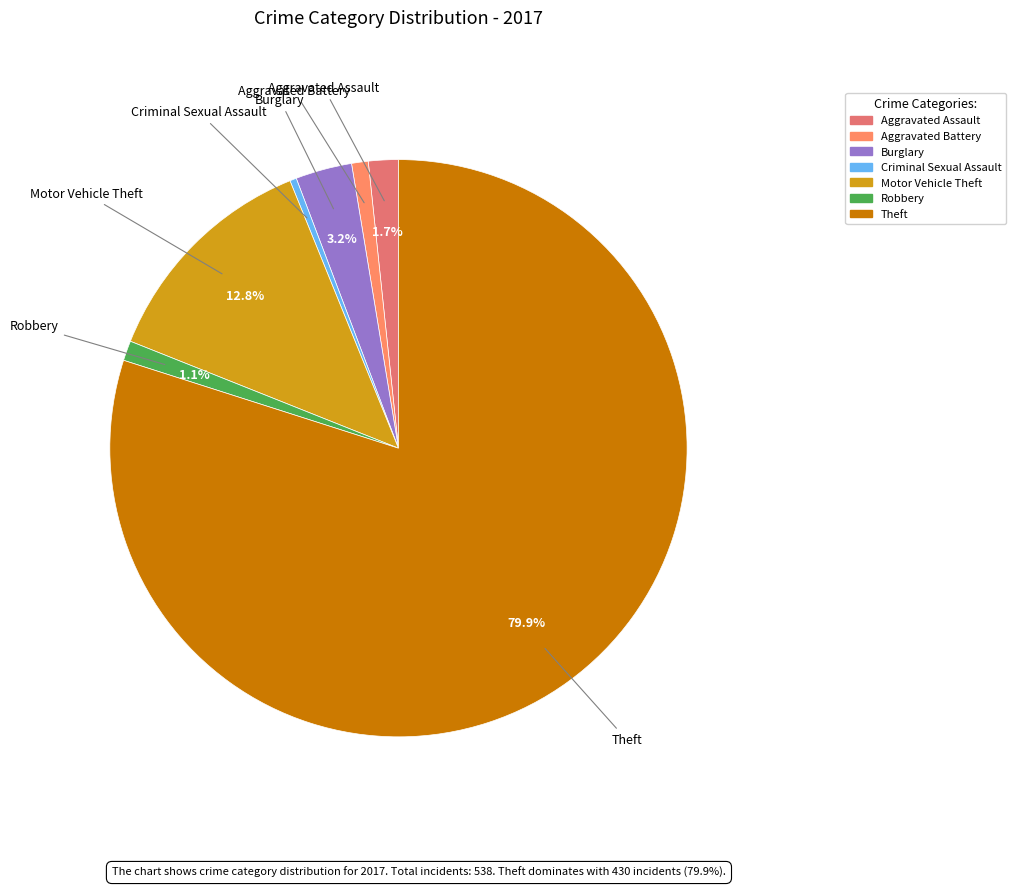

Count the number of slices in the pie.

7